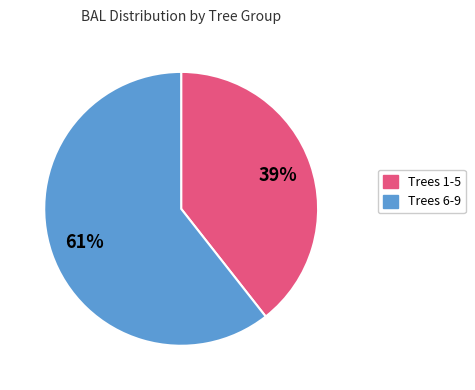

To the nearest percent, what is the average slice percentage?

50%